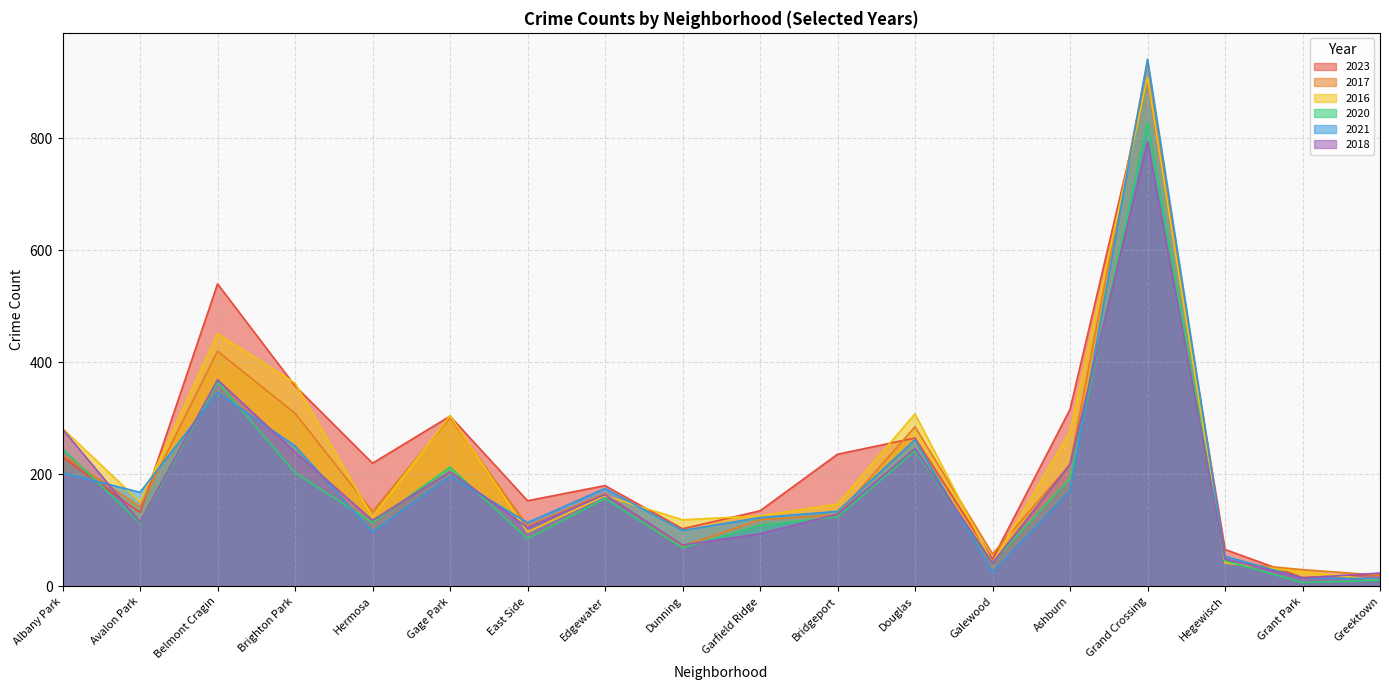

What are all the series names shown in the legend?

2023, 2017, 2016, 2020, 2021, 2018